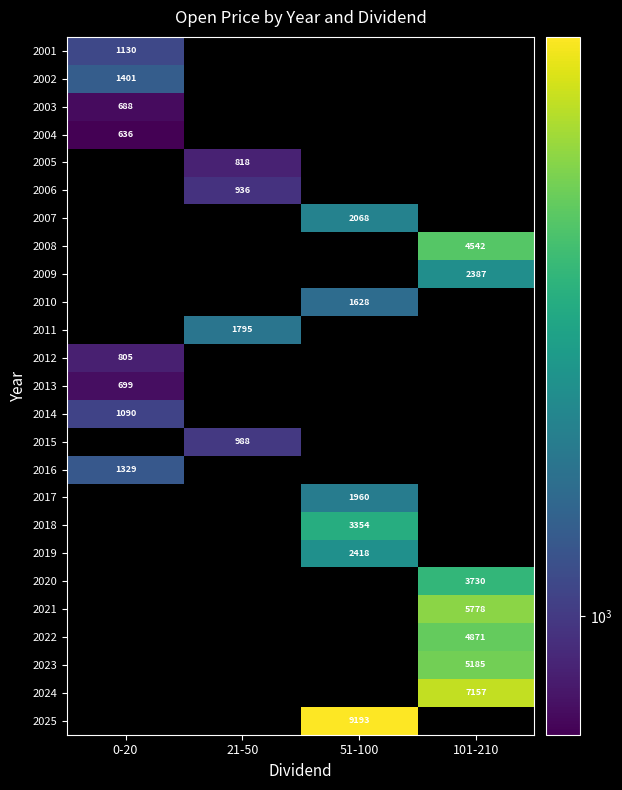

The value of 2006 at 21-50 is 935.5. True or false?

True